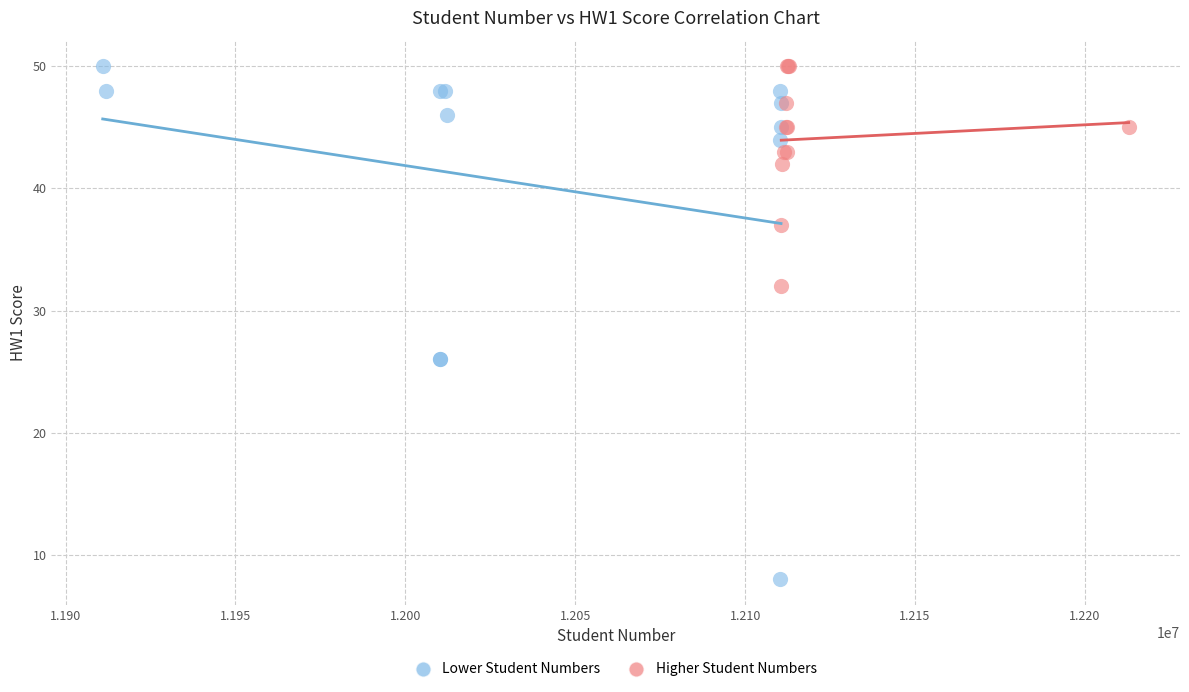

Which series reaches the minimum Y coordinate?

Lower Student Numbers